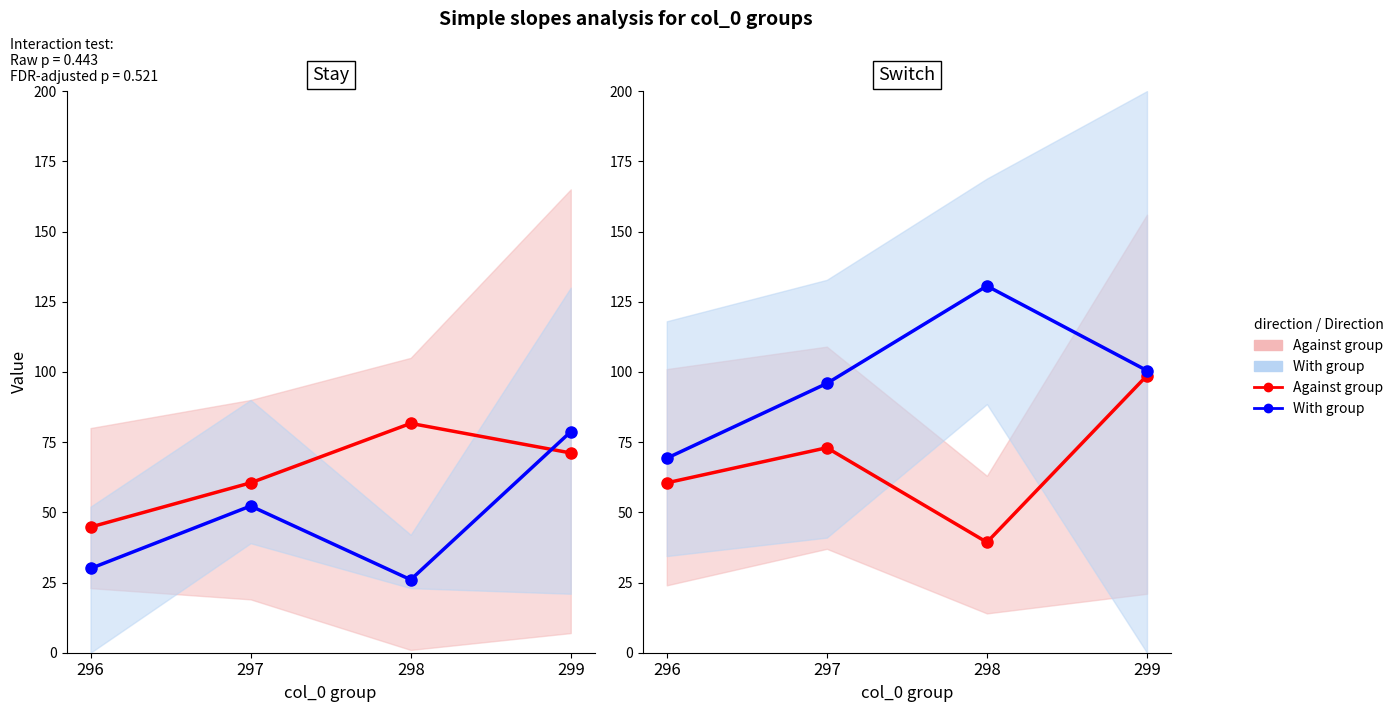

True or false: With group has a value of 130.6 at 298.

True